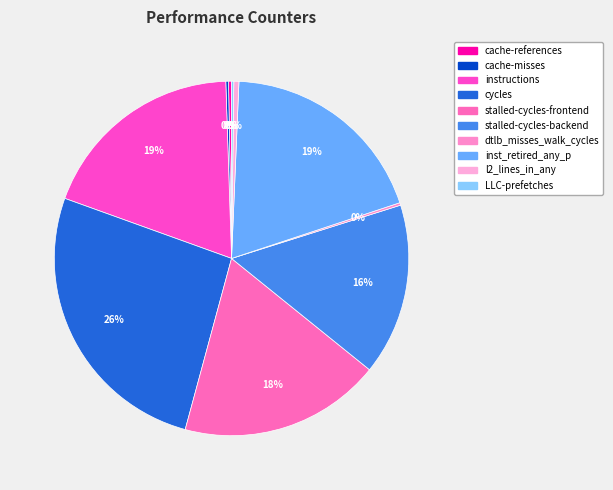

Does instructions represent more than half of the total?

No